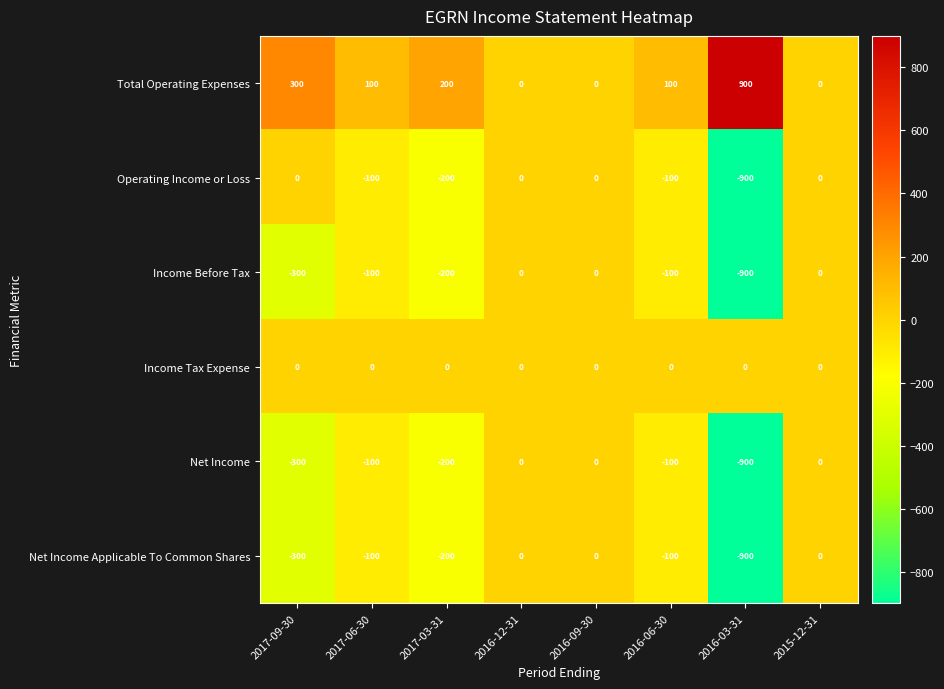

Is the value of Total Operating Expenses at 2016-03-31 greater than the value of Net Income at 2017-03-31?

Yes